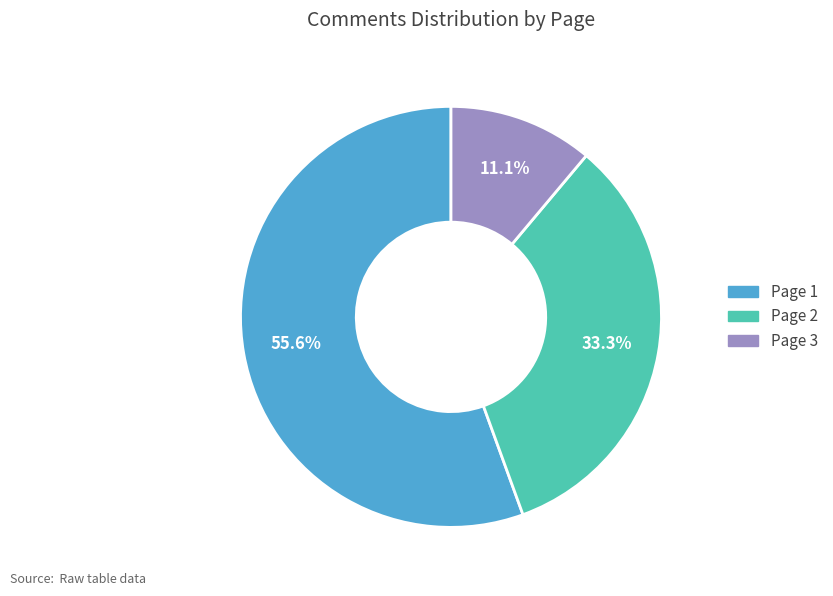

To the nearest percent, what is the difference between the Page 1 and Page 3 slice percentages?

44%